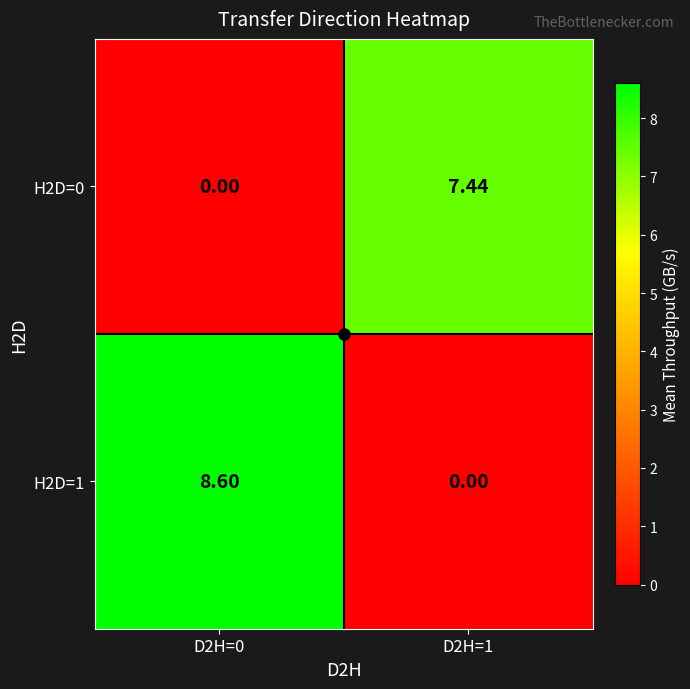

Rank the series at D2H=1 from lowest to highest value.

H2D=1, H2D=0